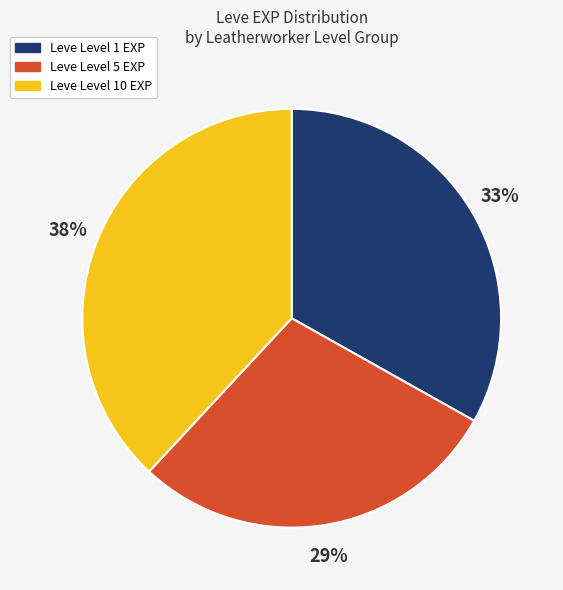

How many slices are in this pie chart?

3